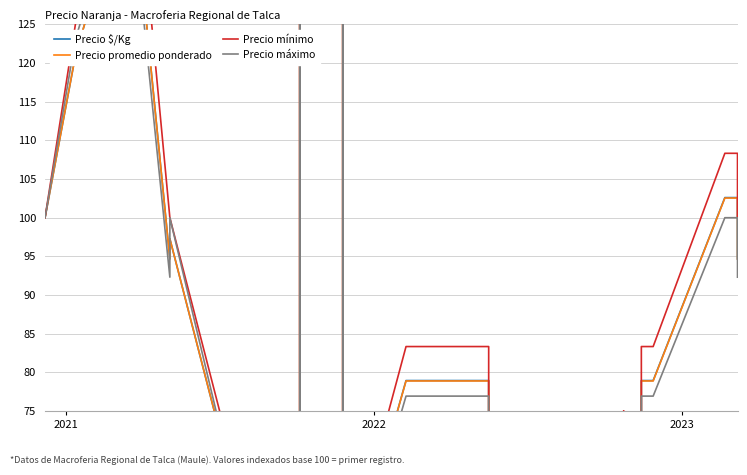

What is the maximum value shown in the chart?

1333.3